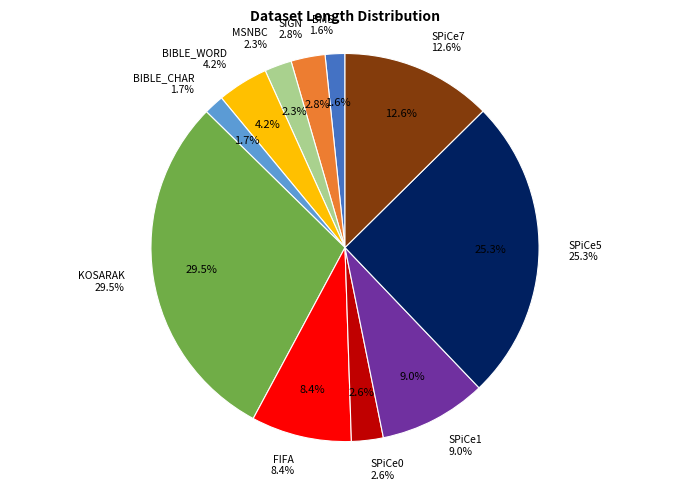

To the nearest percent, what is the average slice percentage?

9%